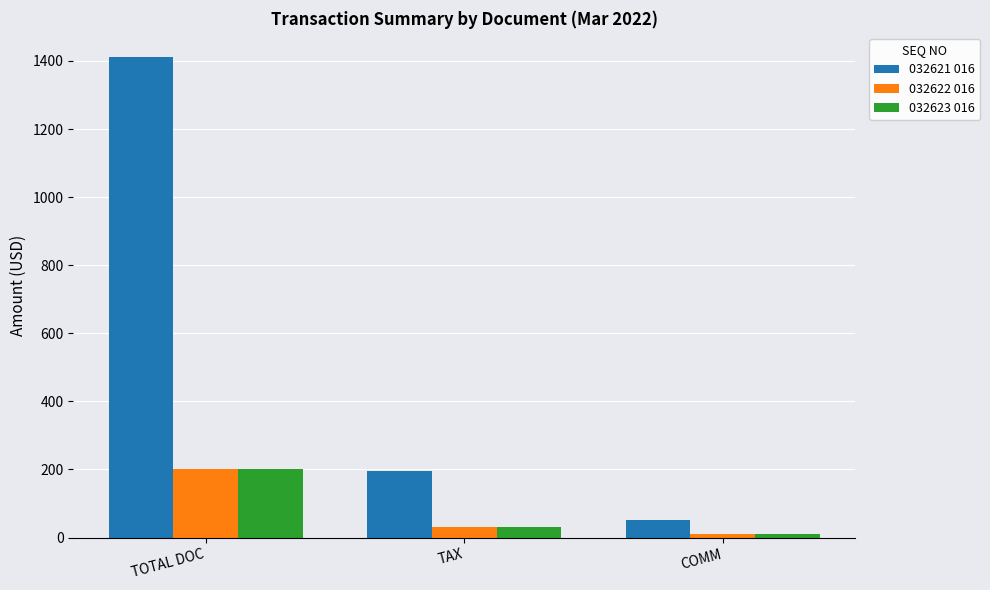

Count the number of categories in the chart.

3